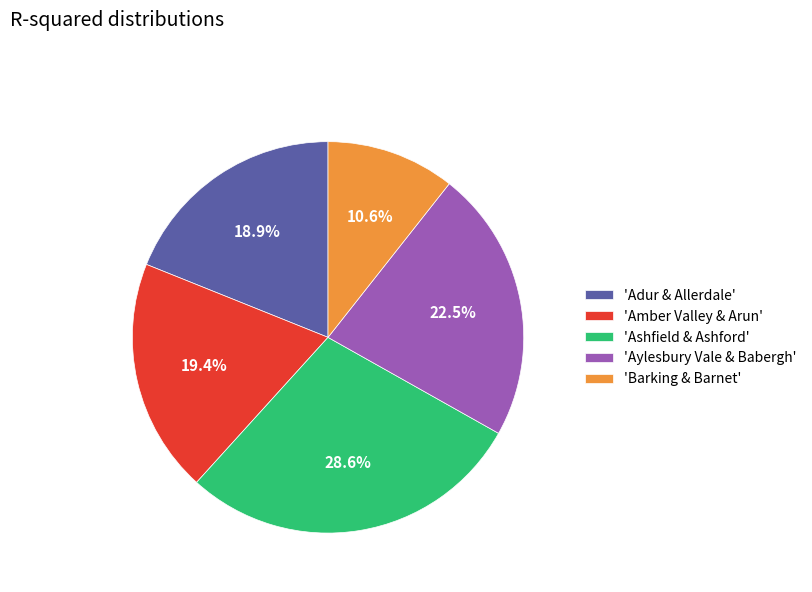

Does any single category account for the majority?

No